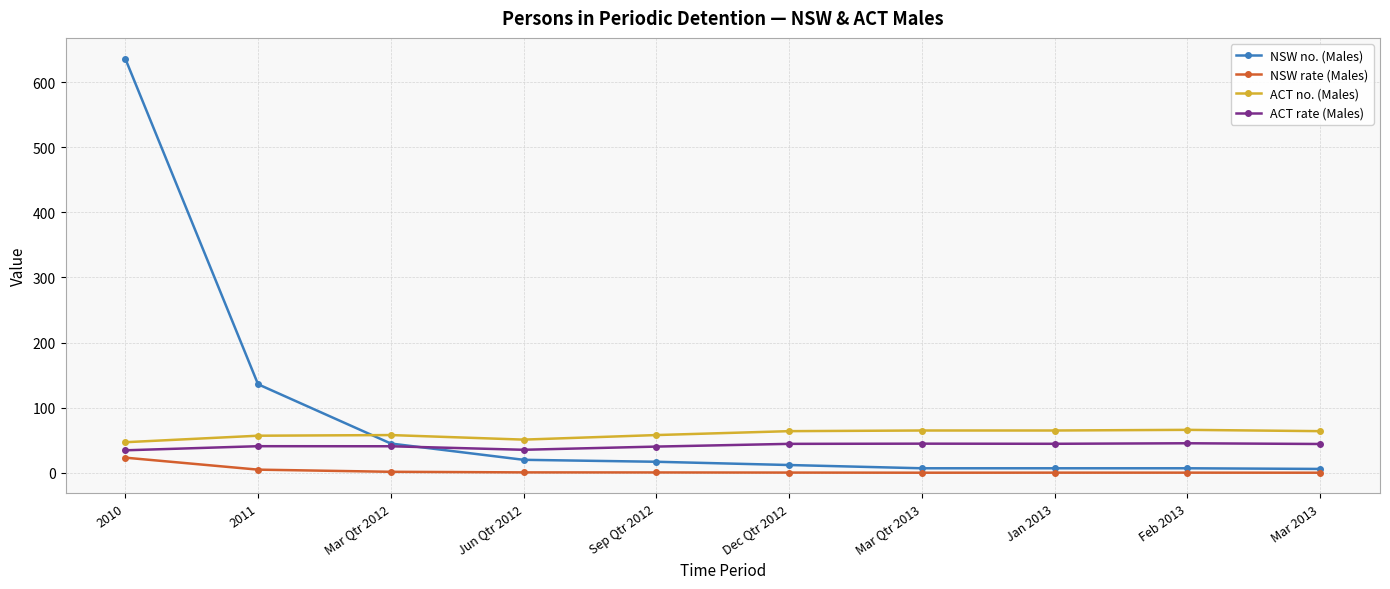

At which category is the sum across all series the highest?

2010